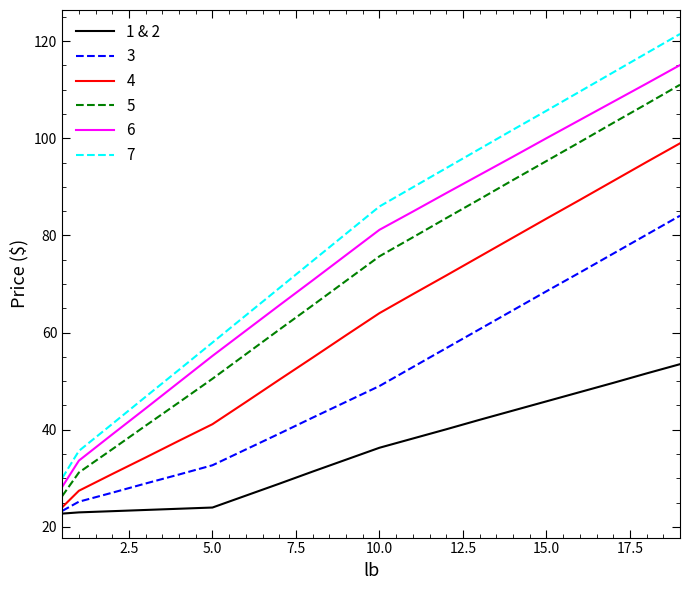

Which series has the largest range (max minus min)?

7